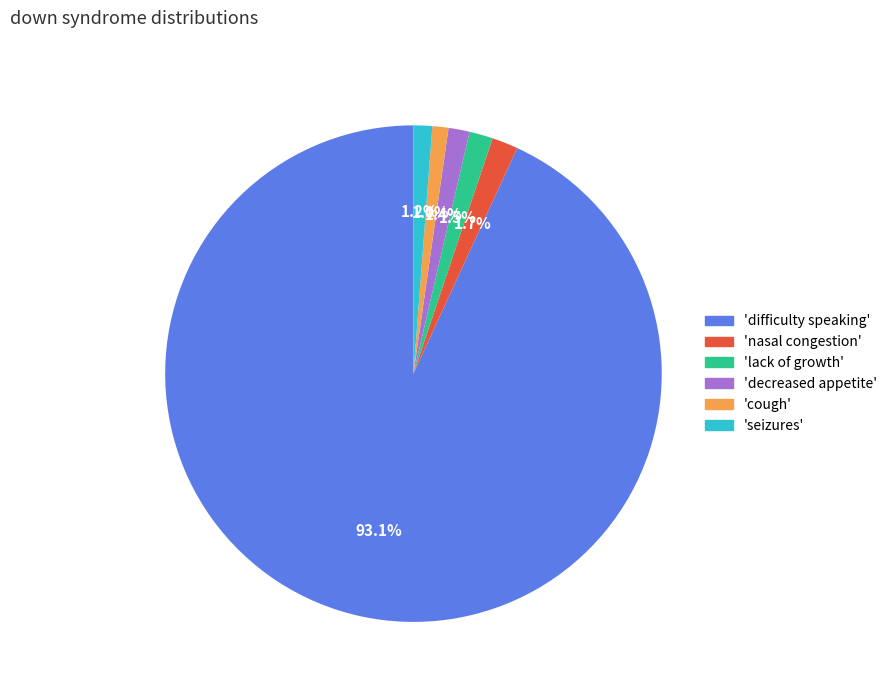

Between 'difficulty speaking' and 'decreased appetite', which is larger?

'difficulty speaking'